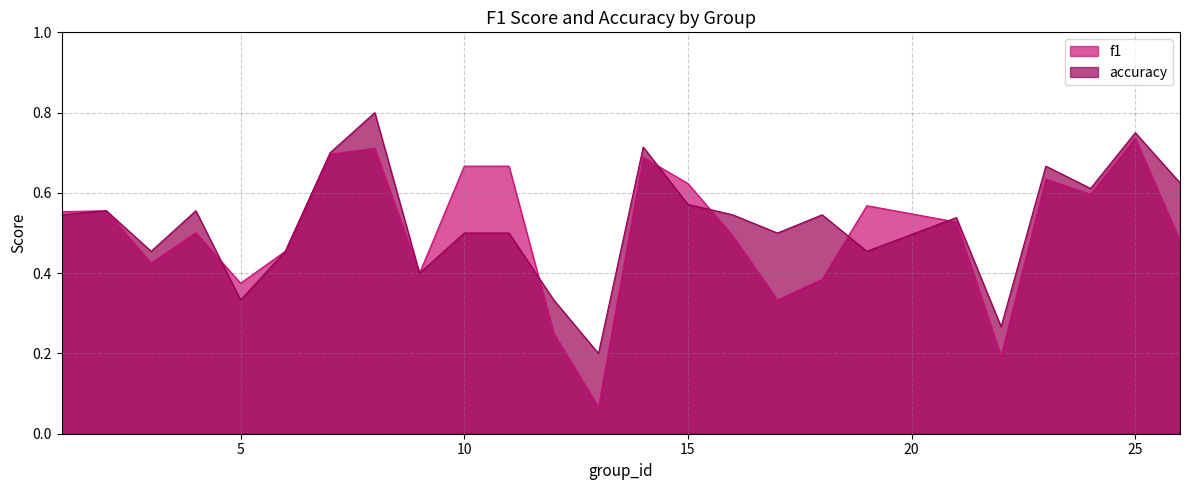

Which series ends up on top after the final intersection of f1 and accuracy?

accuracy